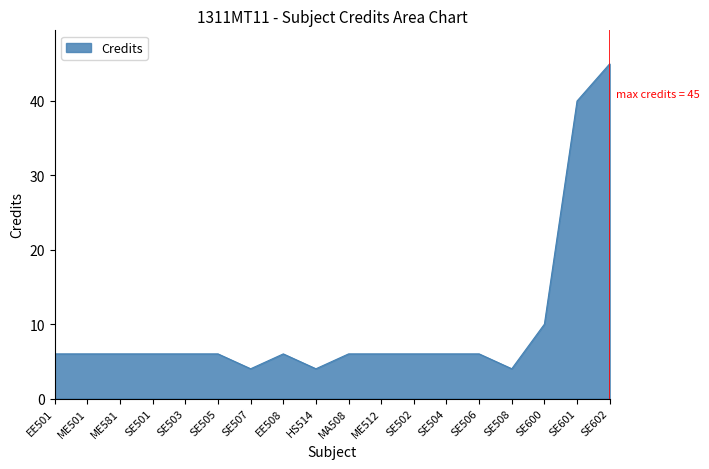

What position from the left is ME512?

11